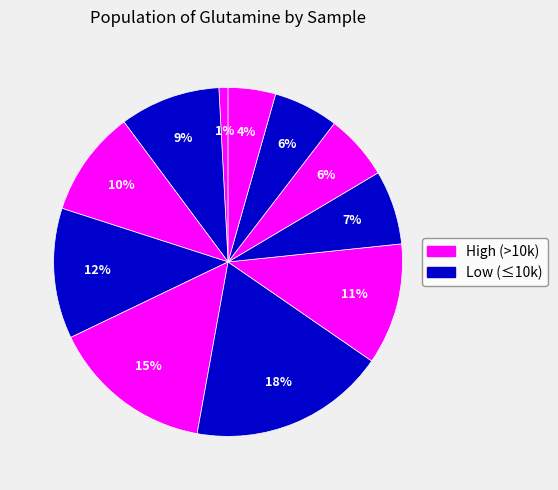

Is there a majority slice in this chart?

No